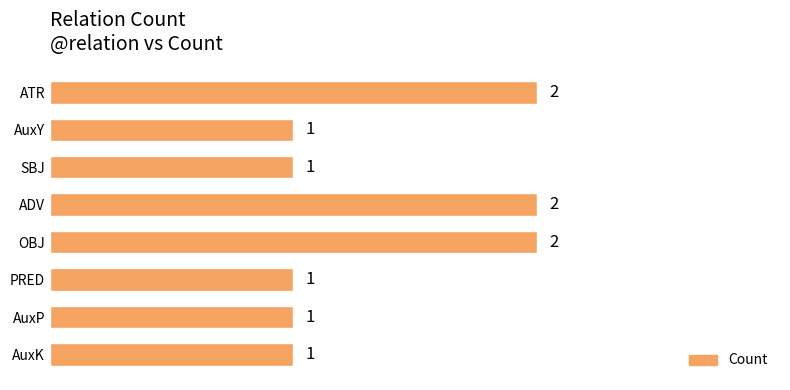

True or false: the data shows 3 at OBJ.

False